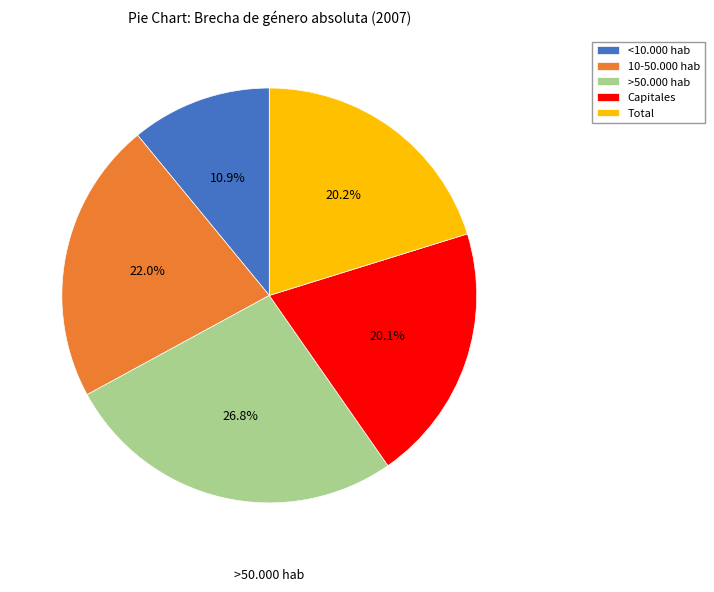

Approximately how many times larger is the value at >50.000 hab compared to Capitales?

1.3